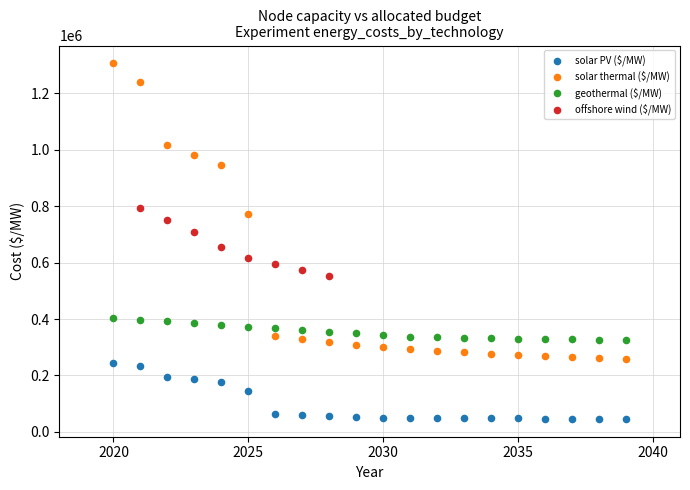

Which series contains the highest Y value?

solar thermal ($/MW)